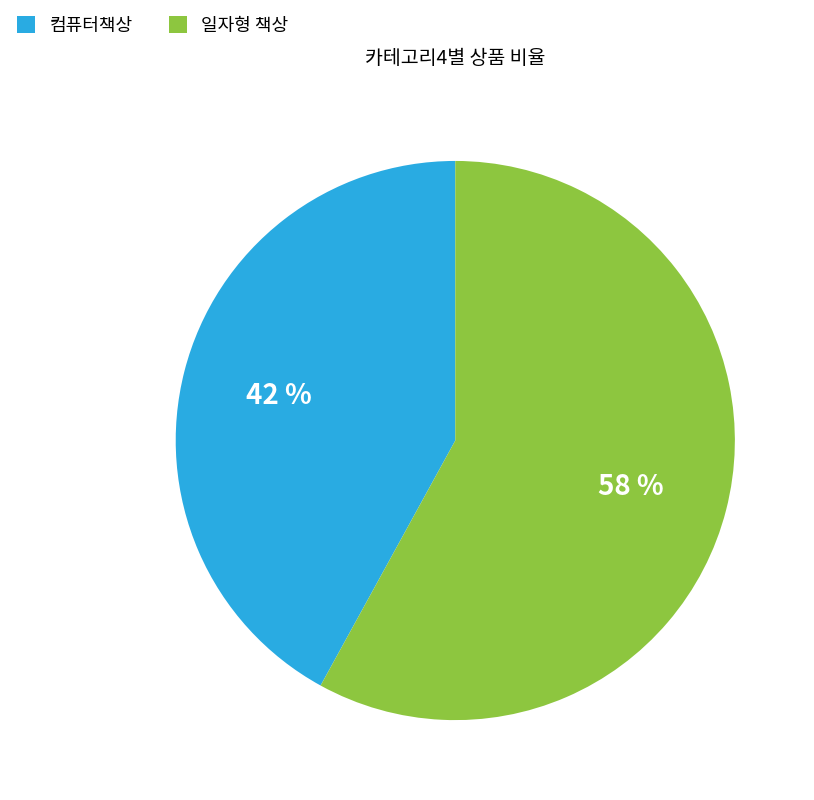

To the nearest percent, what is the average slice percentage?

50%